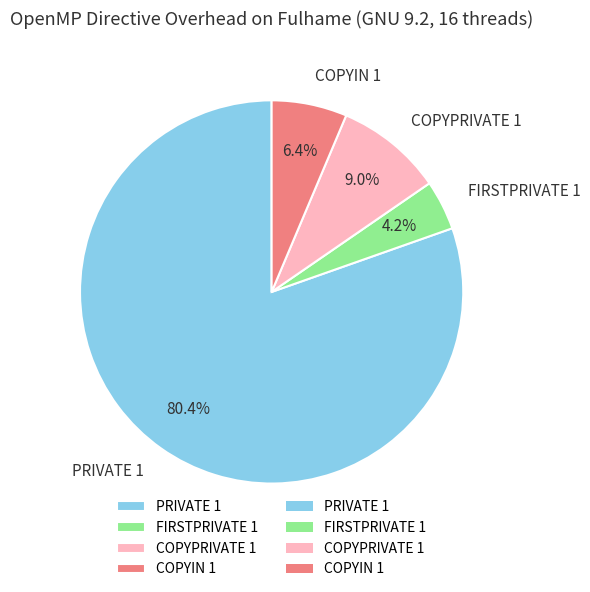

Rank the categories by value from lowest to highest.

FIRSTPRIVATE 1, COPYIN 1, COPYPRIVATE 1, PRIVATE 1